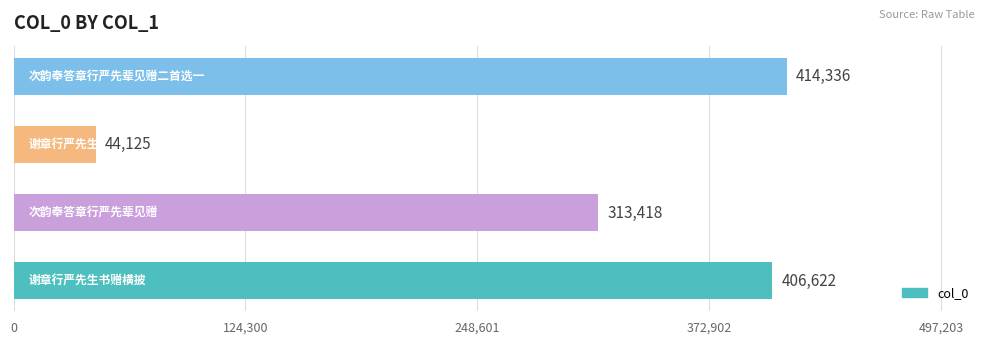

What is the average value?

294625